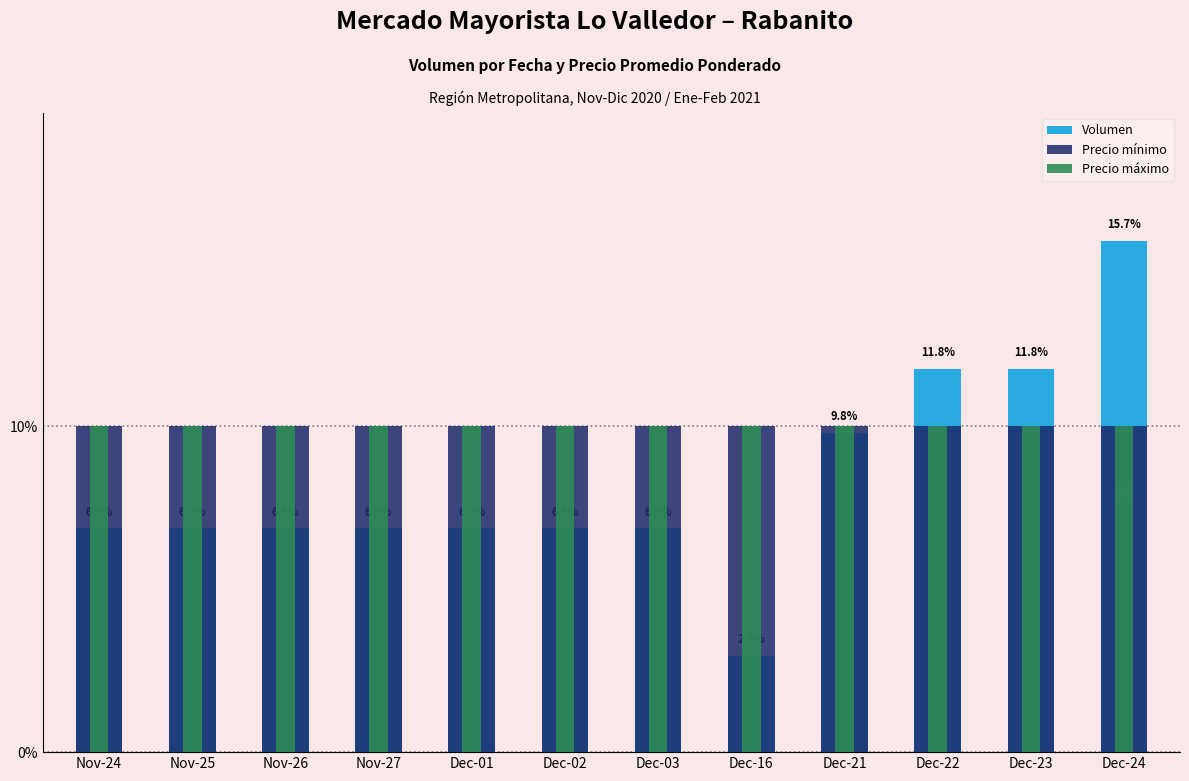

How many distinct data groups are displayed?

3